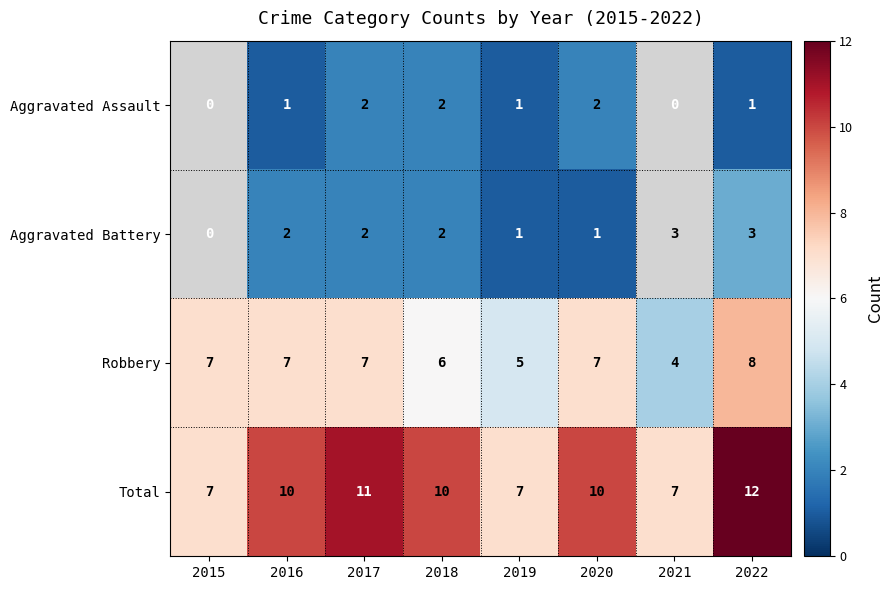

What is the difference between the highest and lowest values at 2020?

9